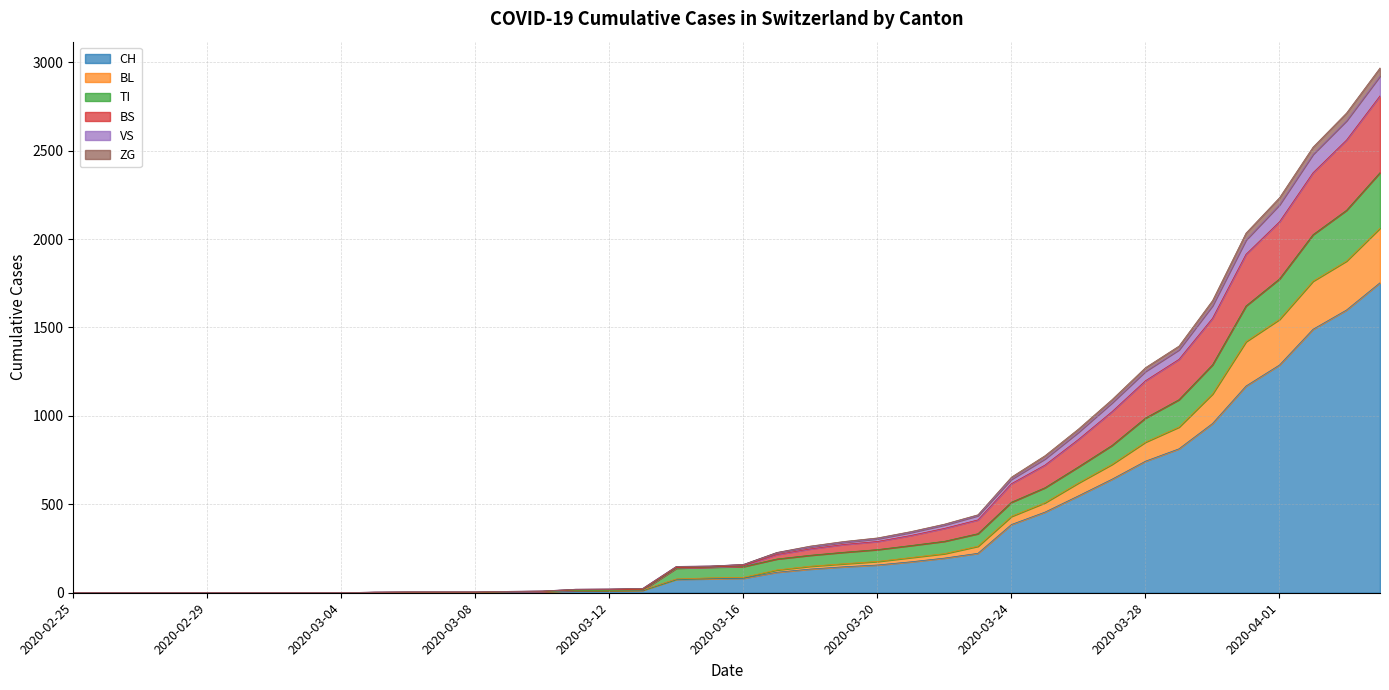

Does the chart display data point markers on the line(s)?

No